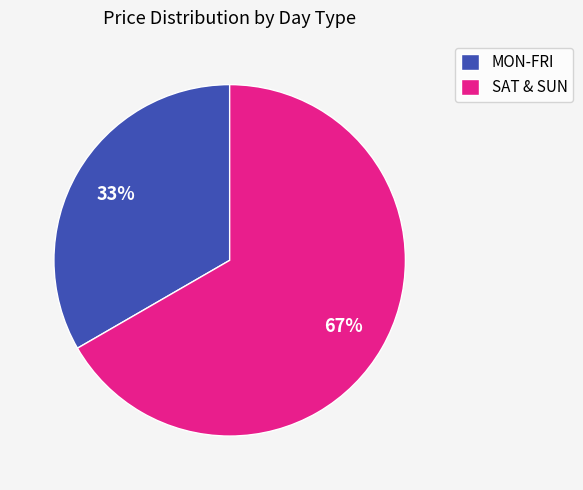

True or false: MON-FRI accounts for 33% of the total.

True